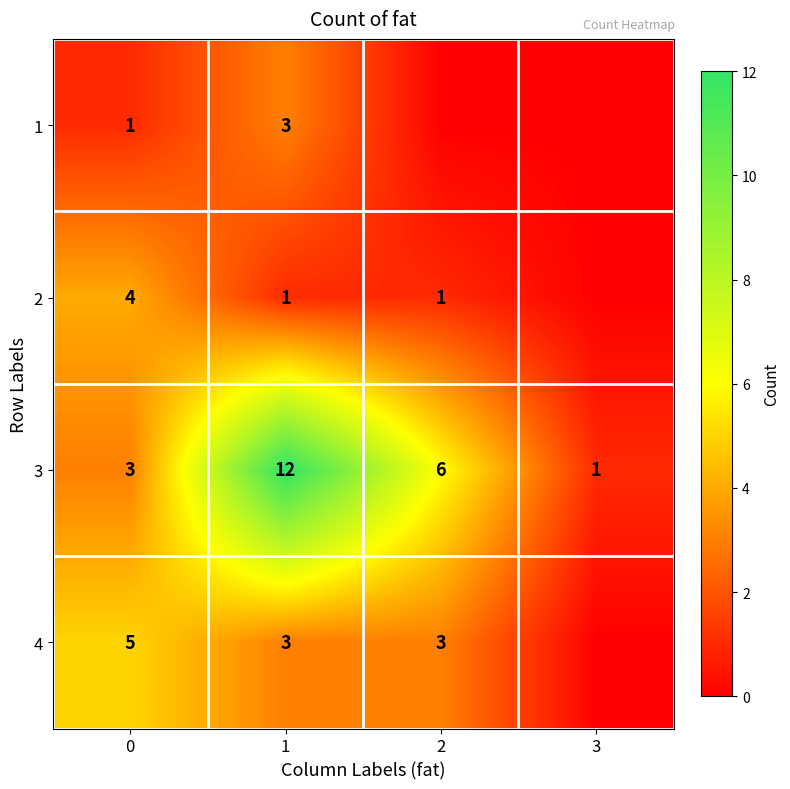

At which category is the sum across all series the highest?

1